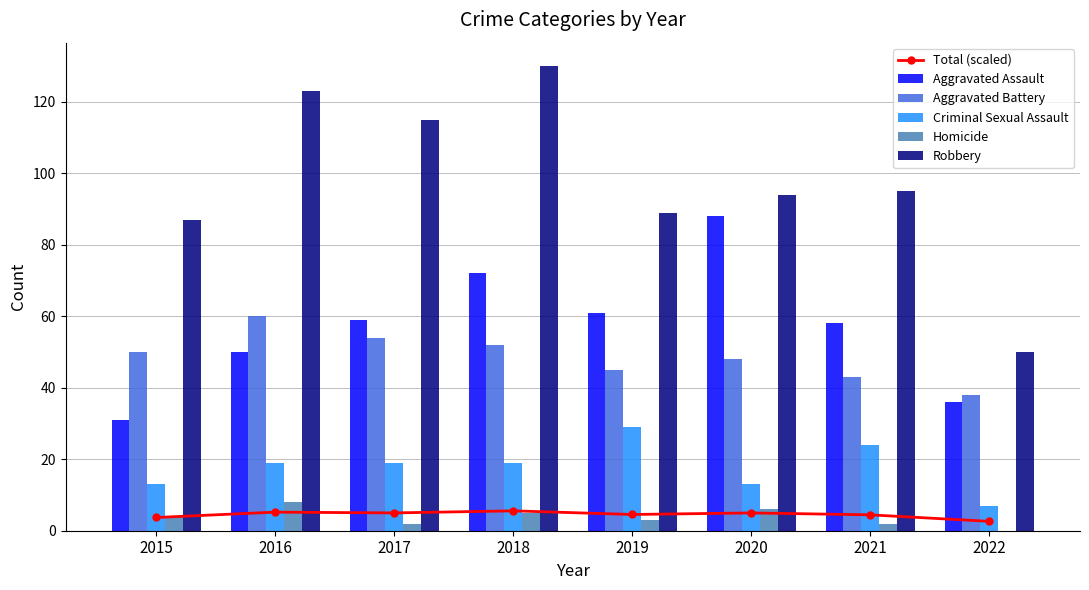

At which category does the chart reach its peak across all series?

2018